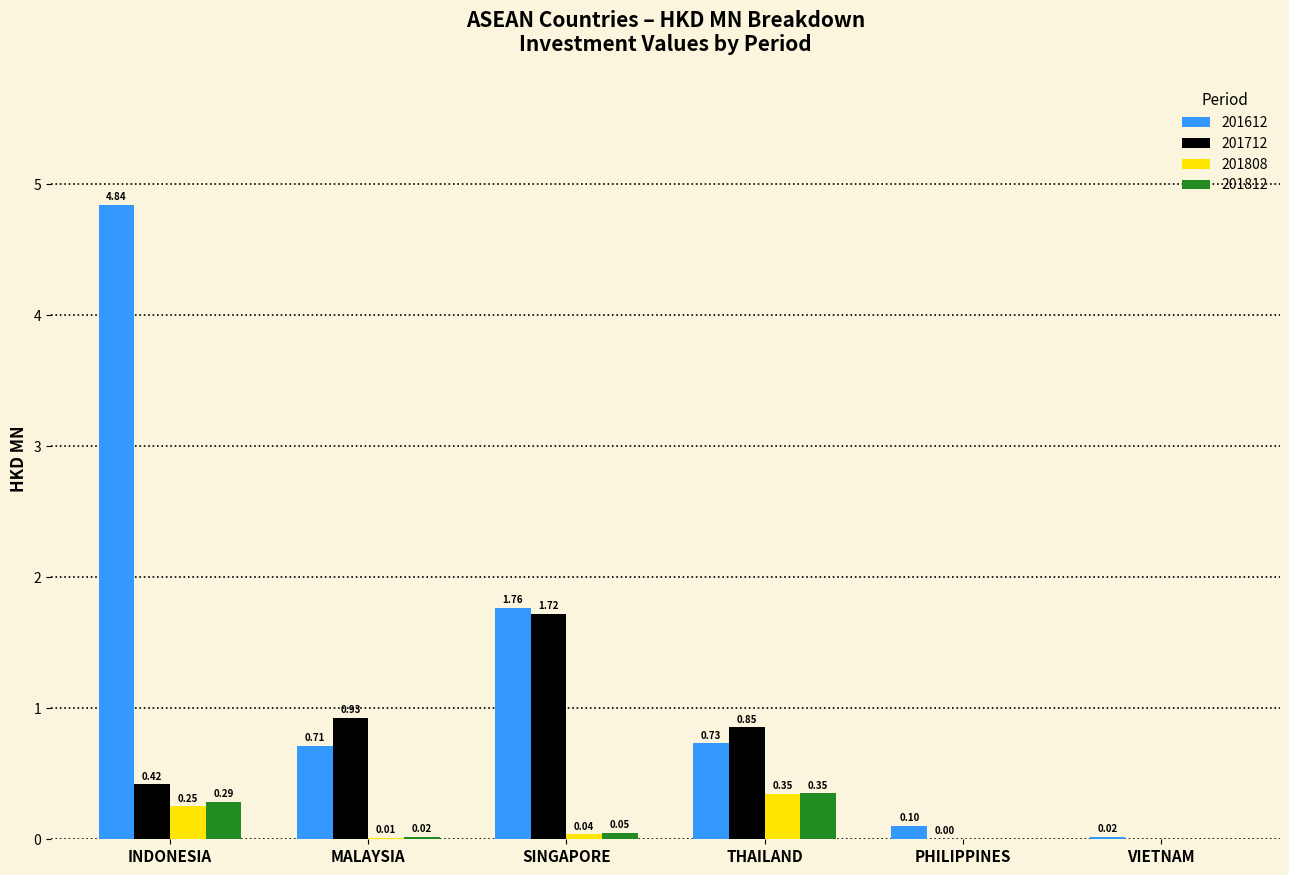

Where is 201612 nearest to the value 2?

SINGAPORE